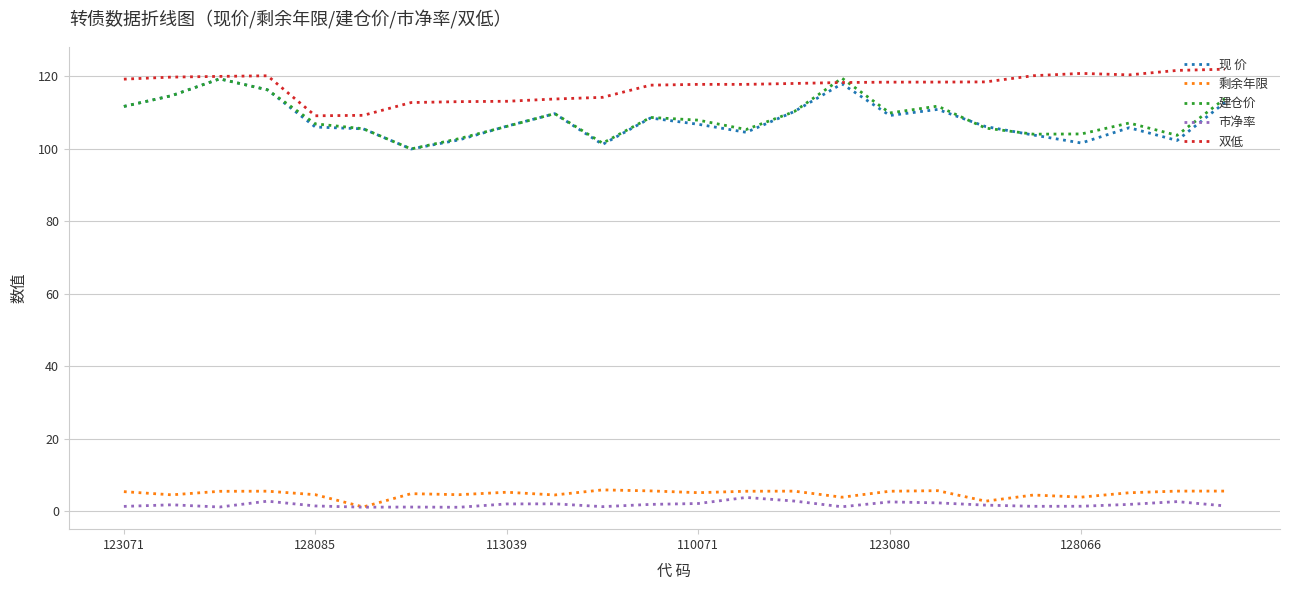

True or false: 剩余年限 and 双低 intersect in this chart.

False